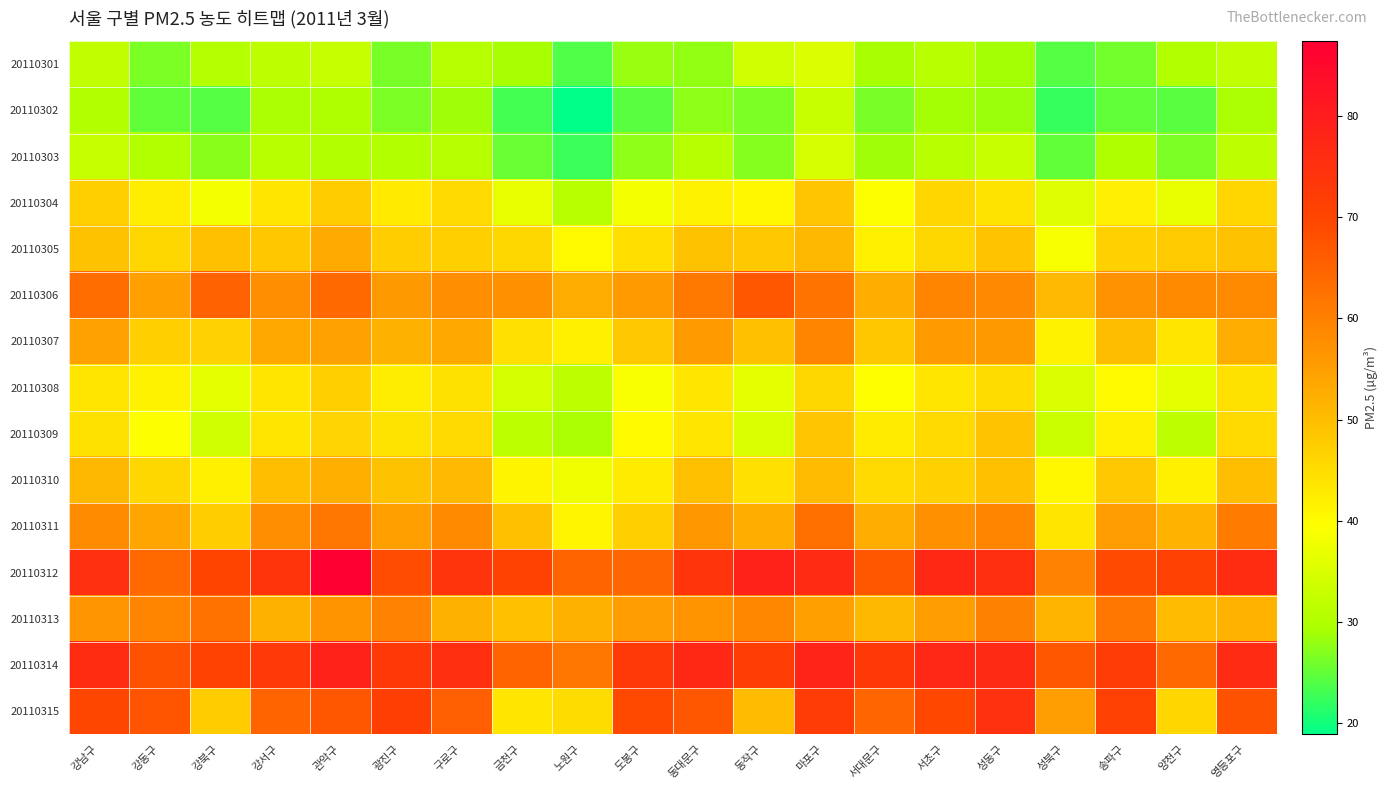

What is the spread (max minus min) of values at 강북구?

46.4